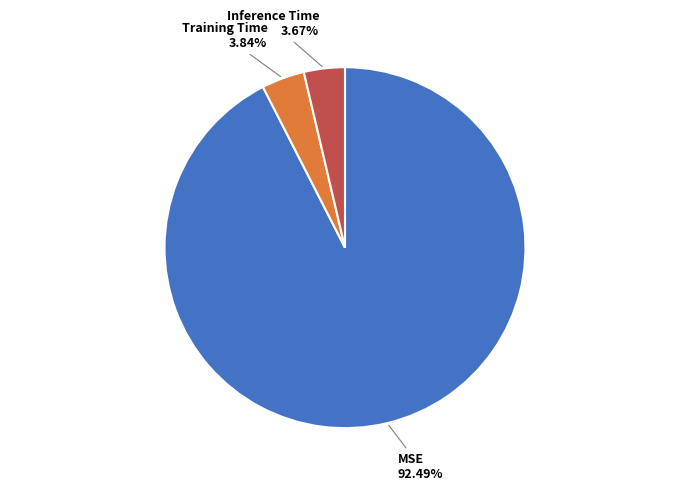

Is there a majority slice in this chart?

Yes